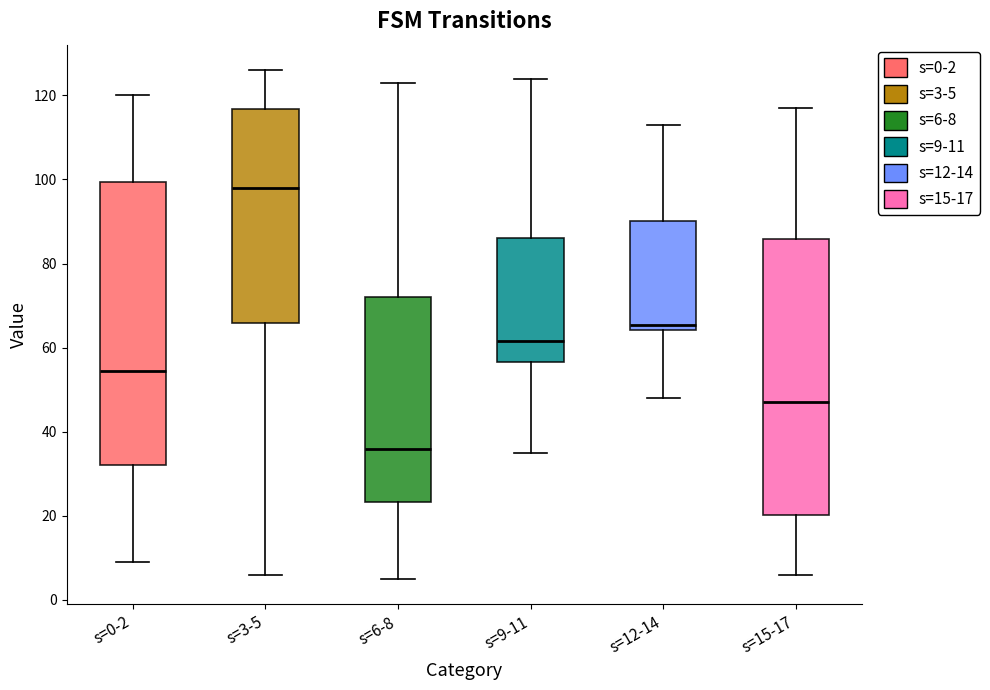

Reading left to right, read every box against the y-axis: the position of its median line, the range the box covers, and the ends of its whiskers. The values are not printed on the chart, so give them approximately, as read against the axis.

s=0-2: median 54, box 32 to 100, whiskers 10 to 120
s=3-5: median 98, box 66 to 116, whiskers 6 to 126
s=6-8: median 36, box 24 to 72, whiskers 6 to 124
s=9-11: median 62, box 56 to 86, whiskers 36 to 124
s=12-14: median 66, box 64 to 90, whiskers 48 to 114
s=15-17: median 48, box 20 to 86, whiskers 6 to 118